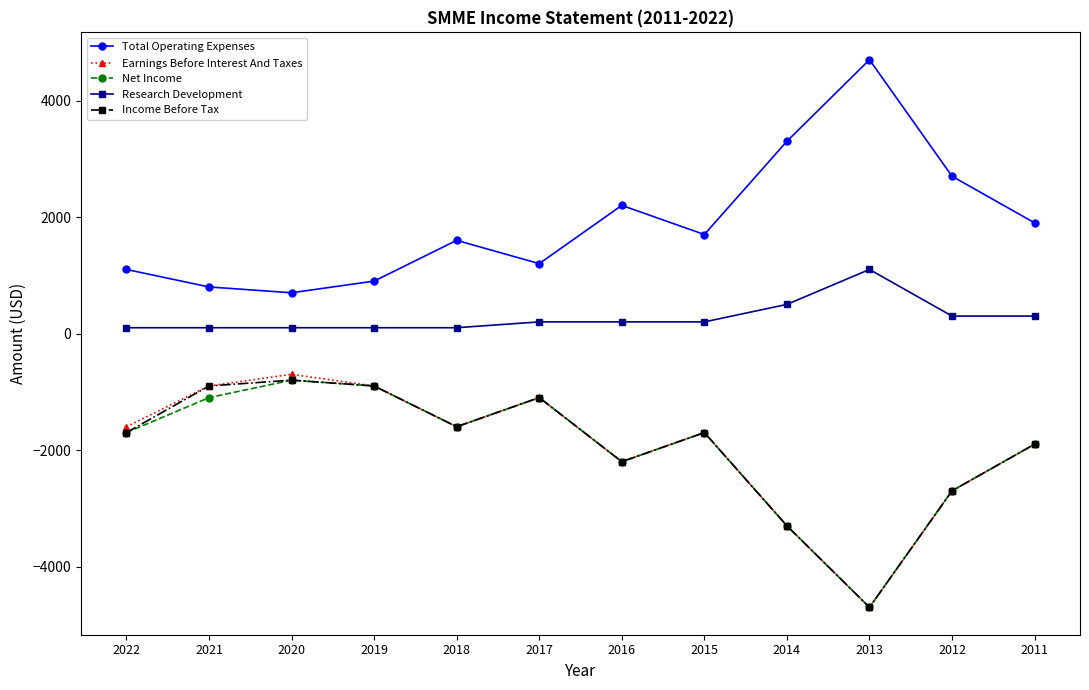

What is the average value of the Net Income series?

-1975